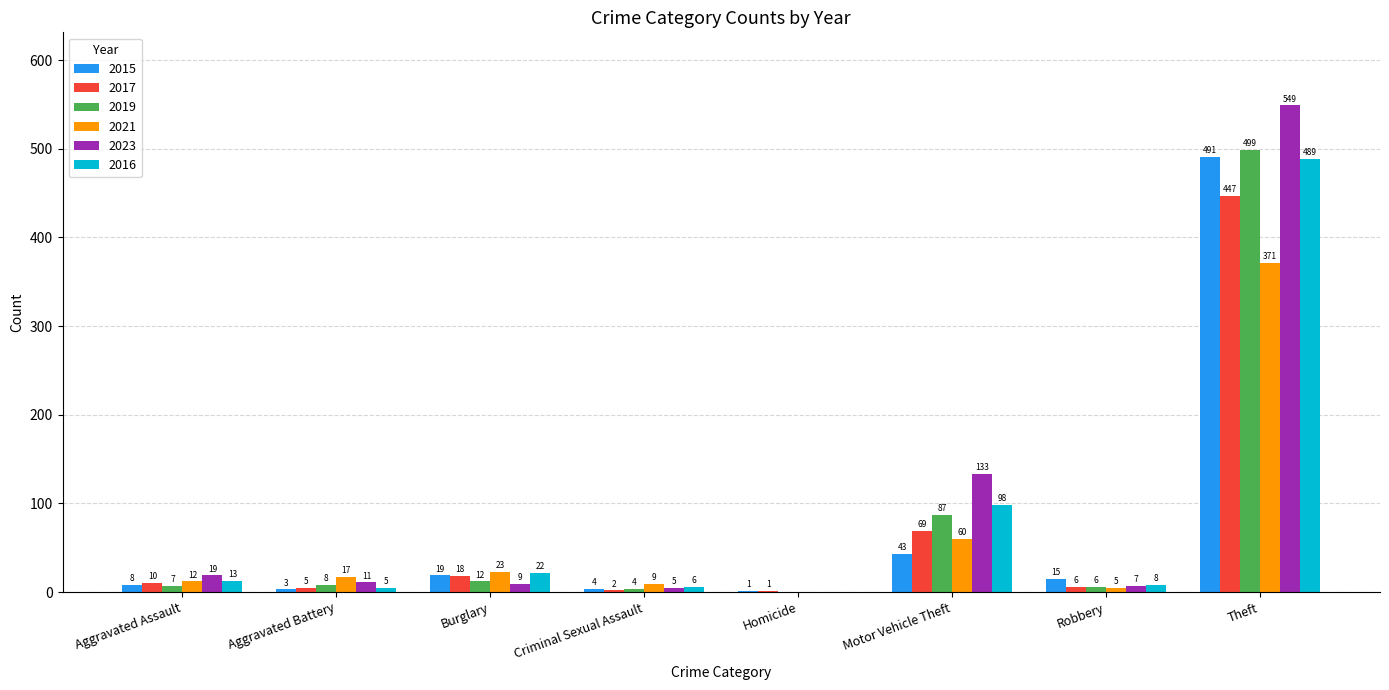

Between Aggravated Assault and Robbery, which series saw the biggest shift?

2023